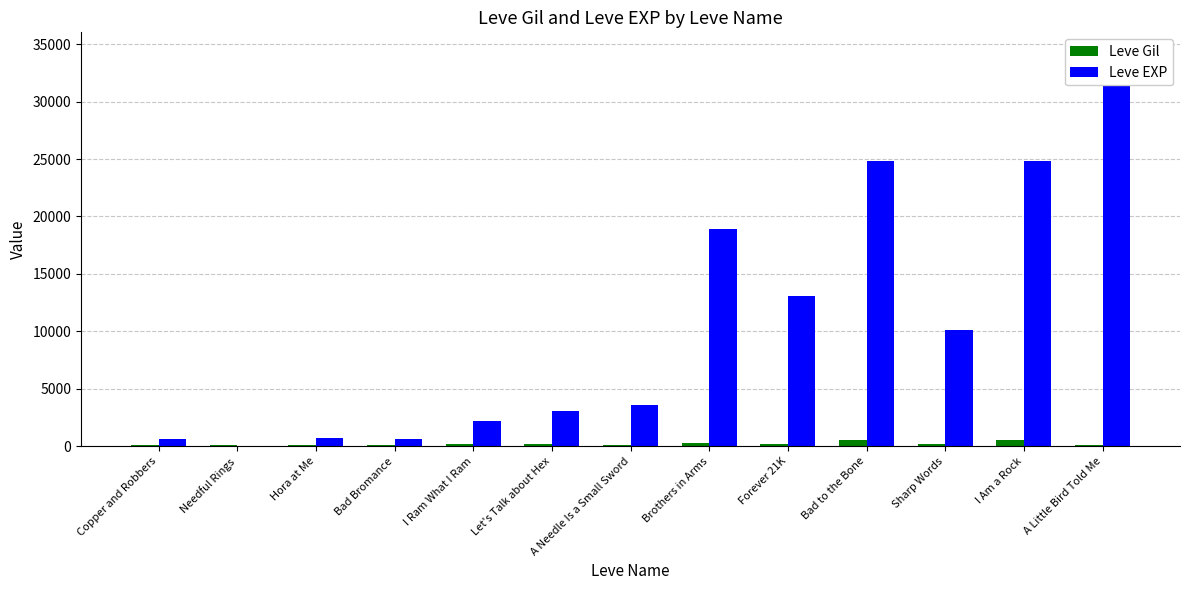

What is the average value of the Leve EXP series?

10293